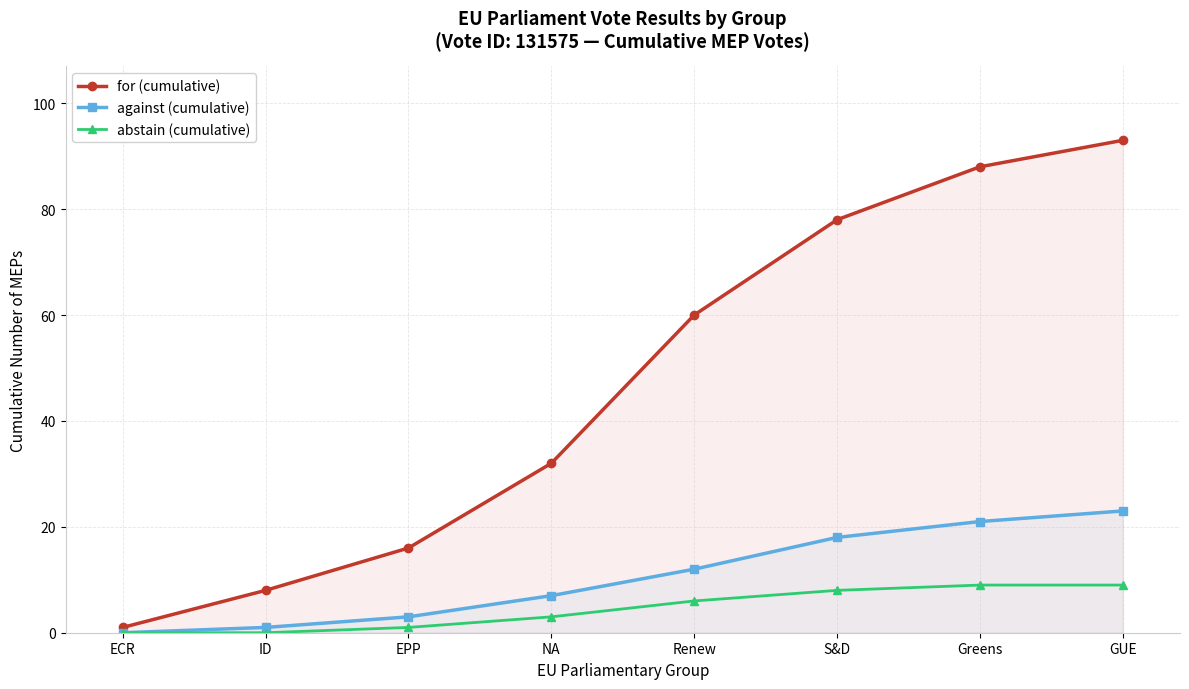

Between ID and Greens, which series saw the biggest shift?

for (cumulative)